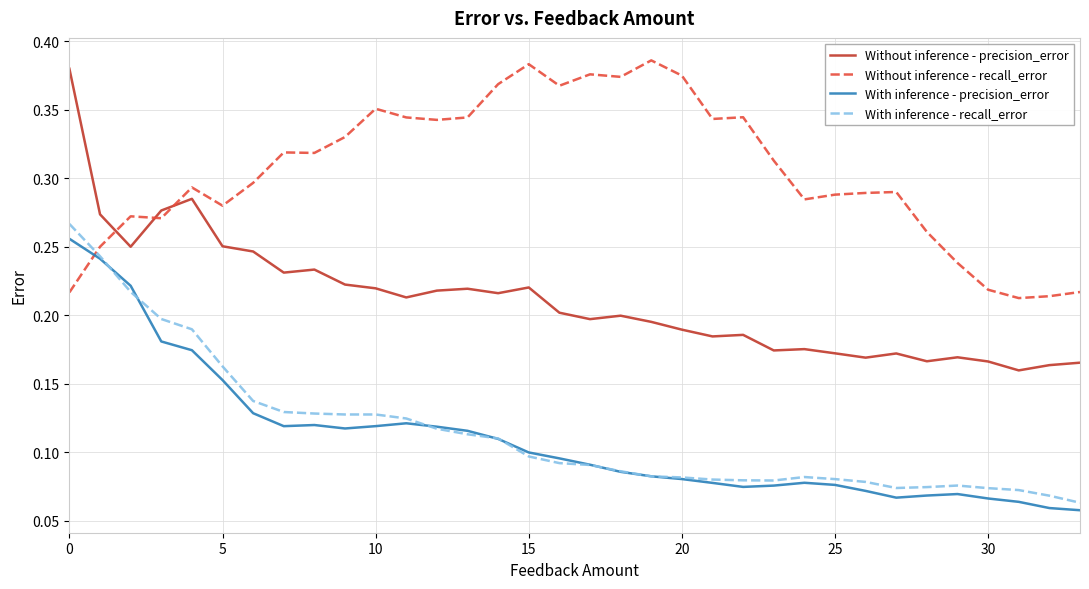

Which series ends up on top after the final intersection of Without inference - recall_error and With inference - precision_error?

Without inference - recall_error